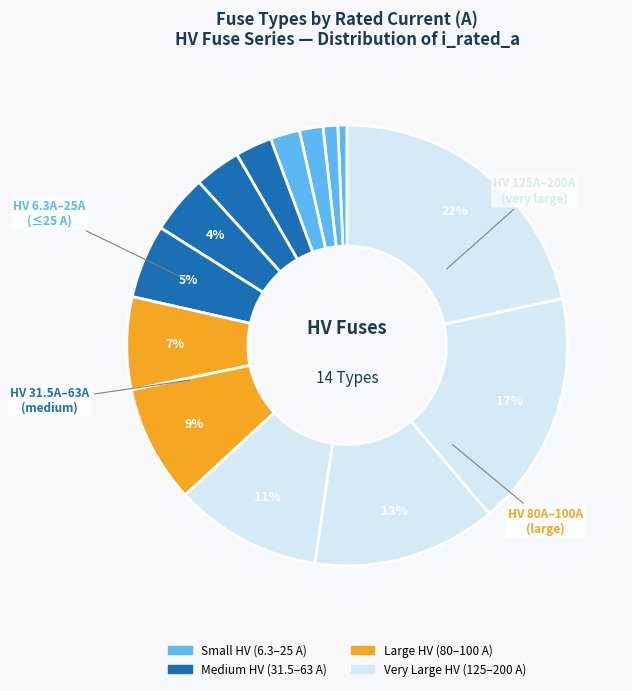

How many slices are in this pie chart?

14